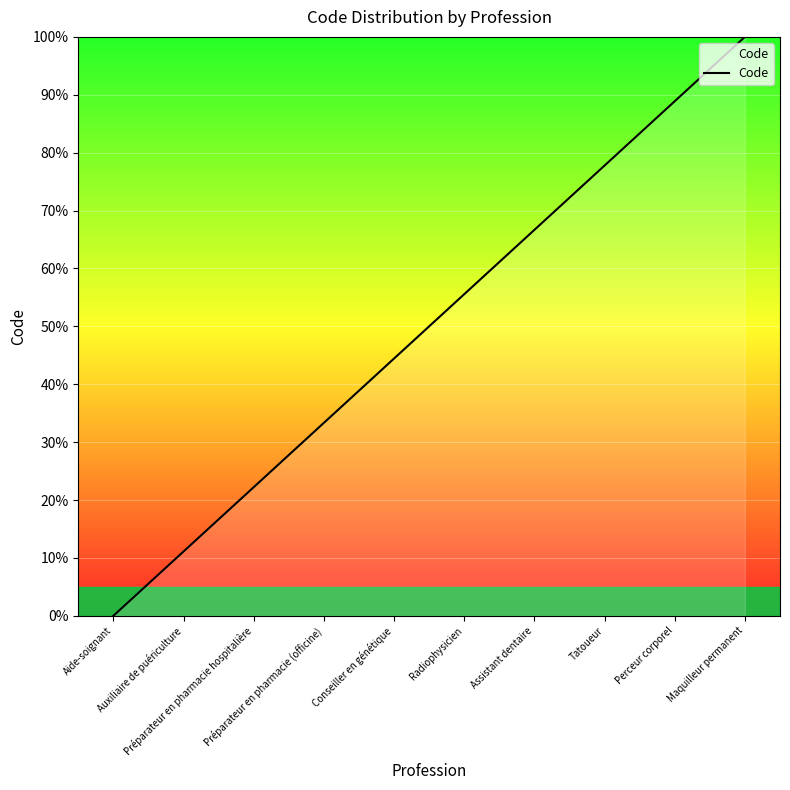

What is the greatest value displayed?

100.0